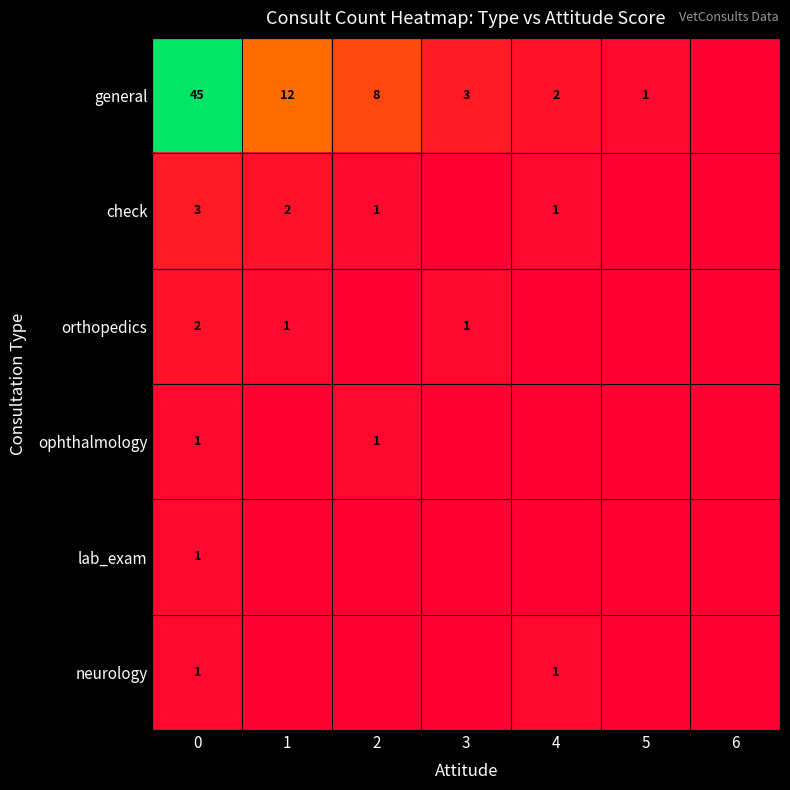

The value of general at 3 is 1. True or false?

False